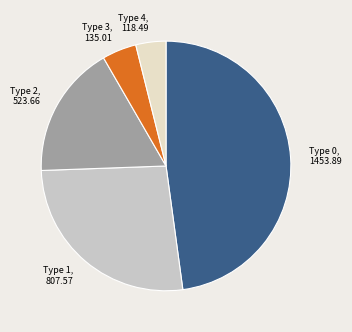

The Type 1 slice represents 27% of the pie. True or false?

True